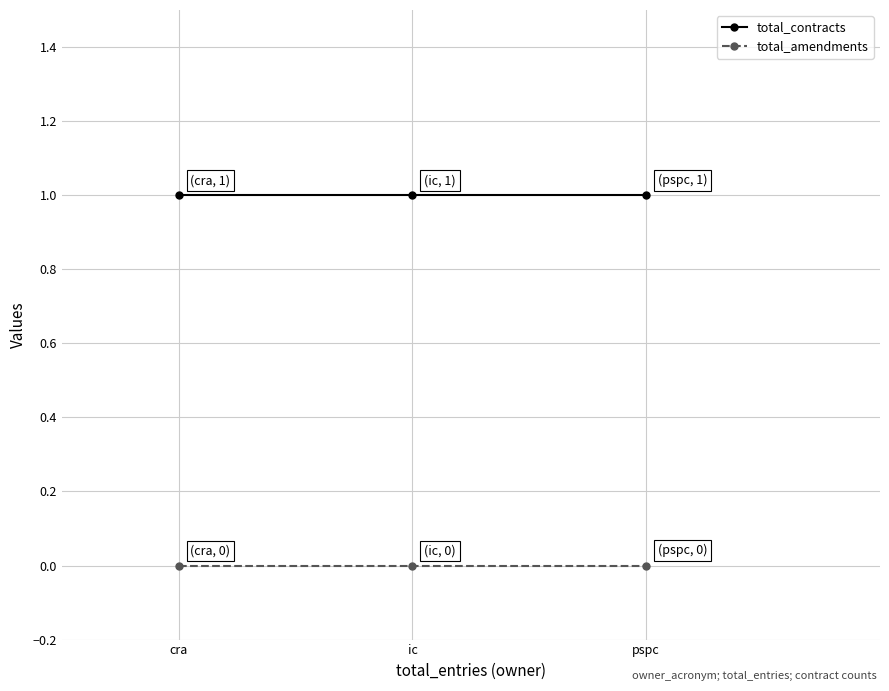

Is the value of total_amendments at pspc greater than the value of total_contracts at cra?

No